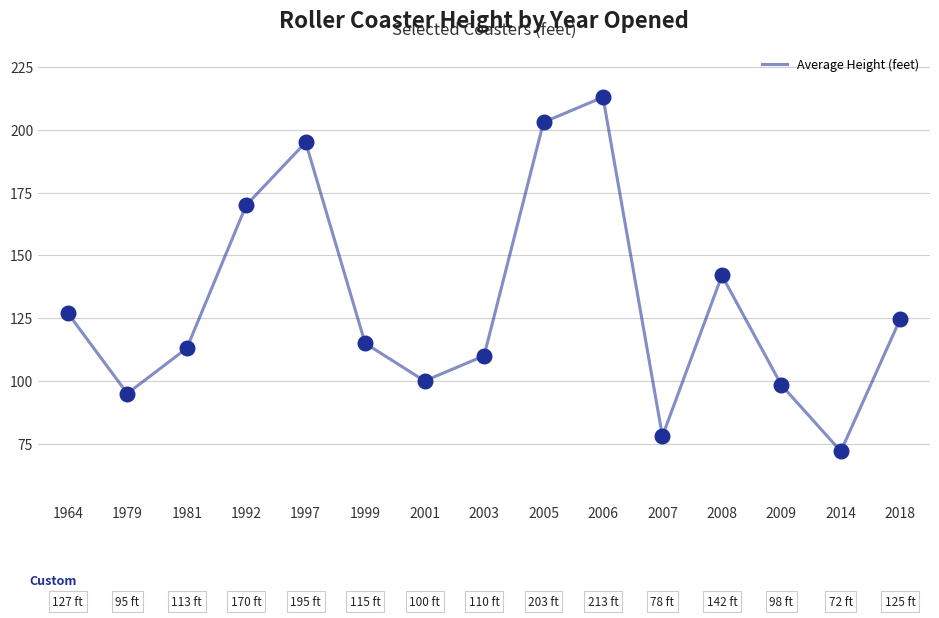

Which has a higher value, 2006 or 2003?

2006